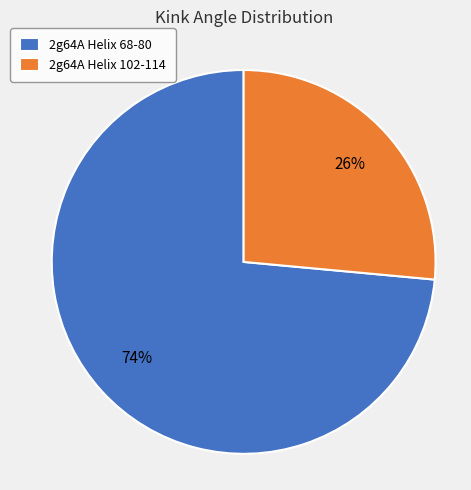

Do 2g64A Helix 68-80 and 2g64A Helix 102-114 together represent more than half of the pie?

Yes